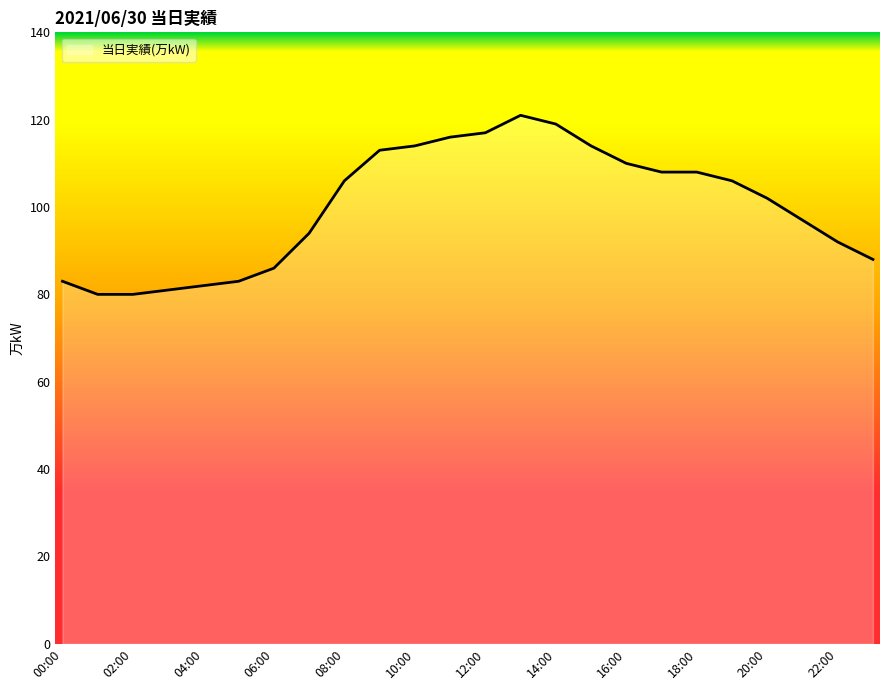

What is the greatest value displayed?

121